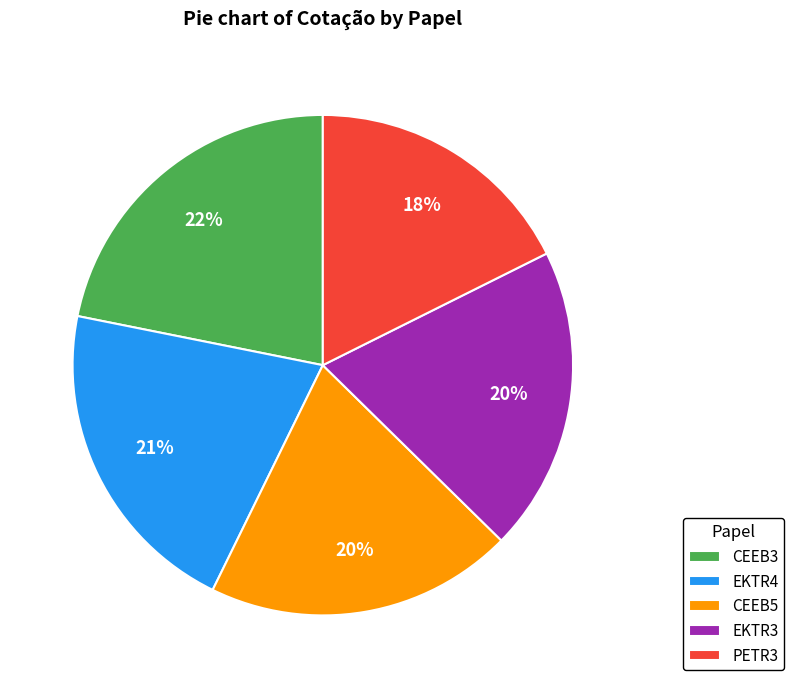

Does CEEB3 represent more than half of the total?

No